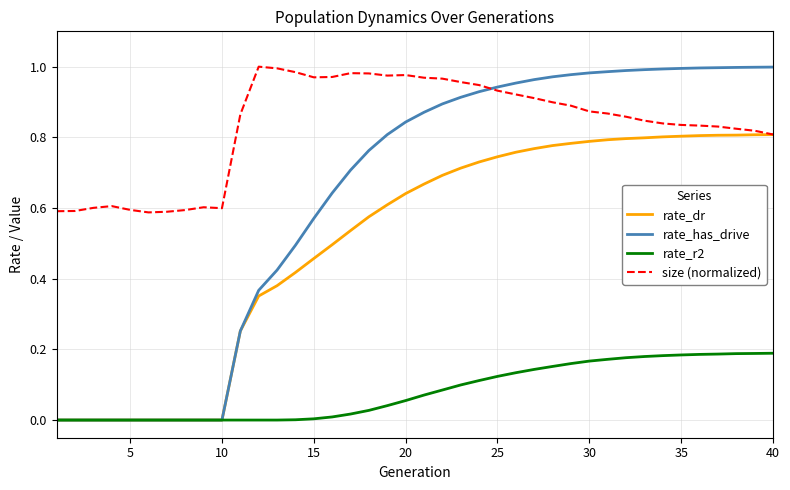

Which series has the largest total across all categories?

size (normalized)